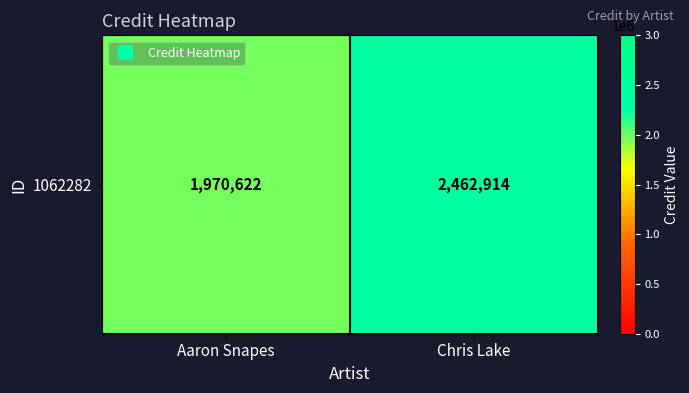

How many data points are less than 2462914?

1